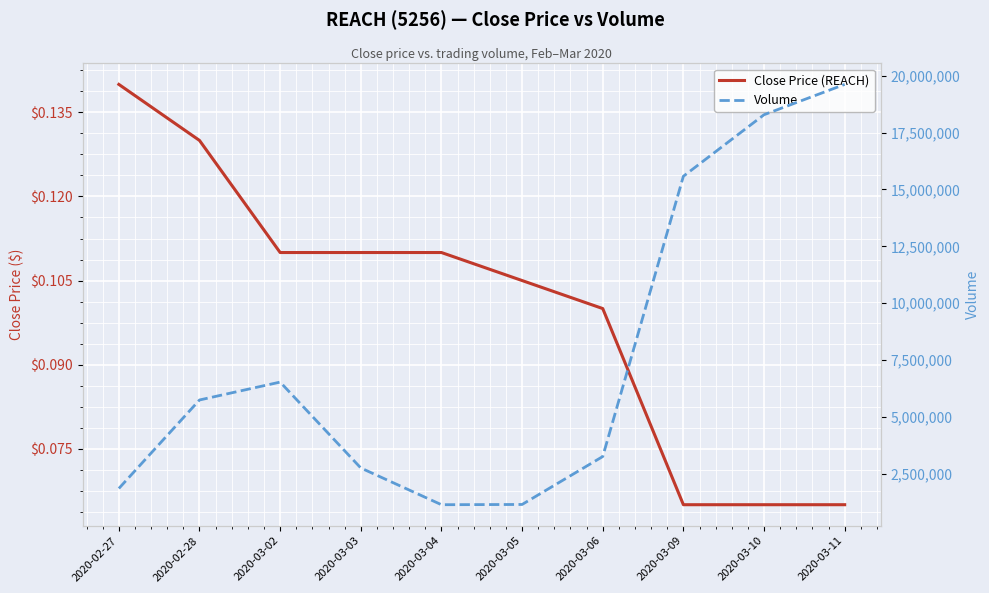

Reading right to left, what are all the values shown in this chart?

Close Price (REACH): 0.1	0.1	0.1	0.1	0.1	0.1	0.1	0.1	0.1	0.1
Volume: 19623700.0	18289700.0	15582700.0	3251700.0	1143100.0	1132700.0	2748800.0	6527400.0	5739800.0	1847100.0